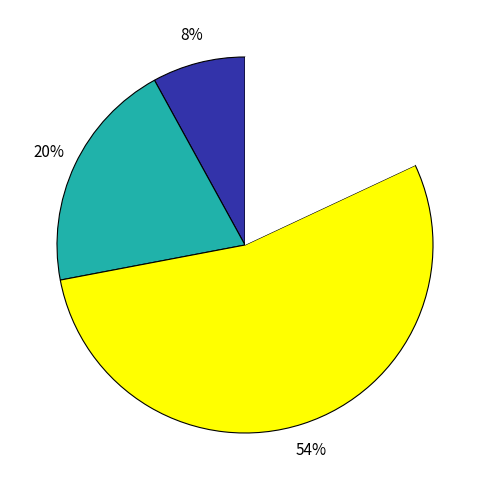

Is there any slice that represents more than half of the pie?

Yes